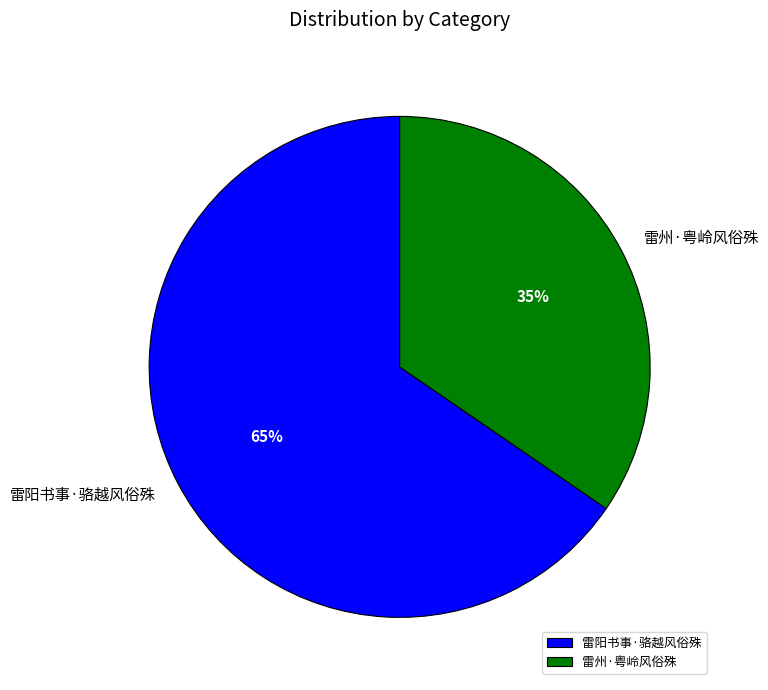

What is the majority slice?

雷阳书事·骆越风俗殊